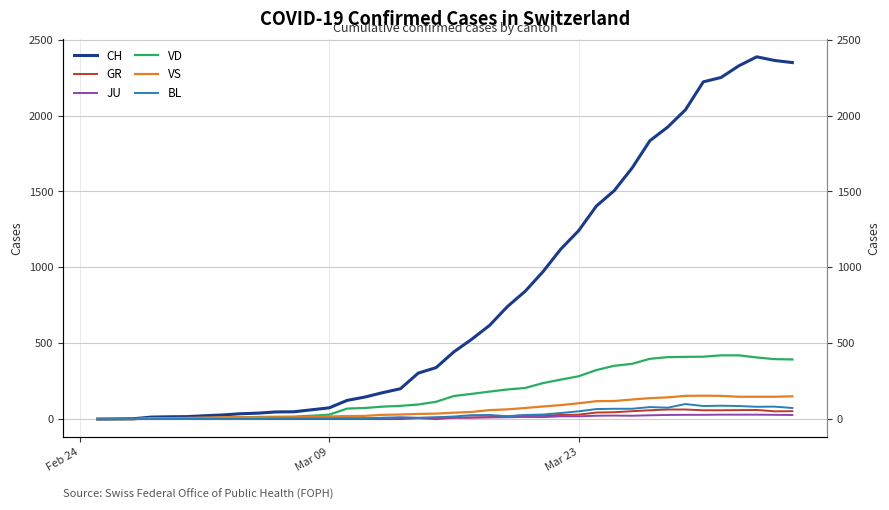

What is the maximum value shown in the chart?

2387